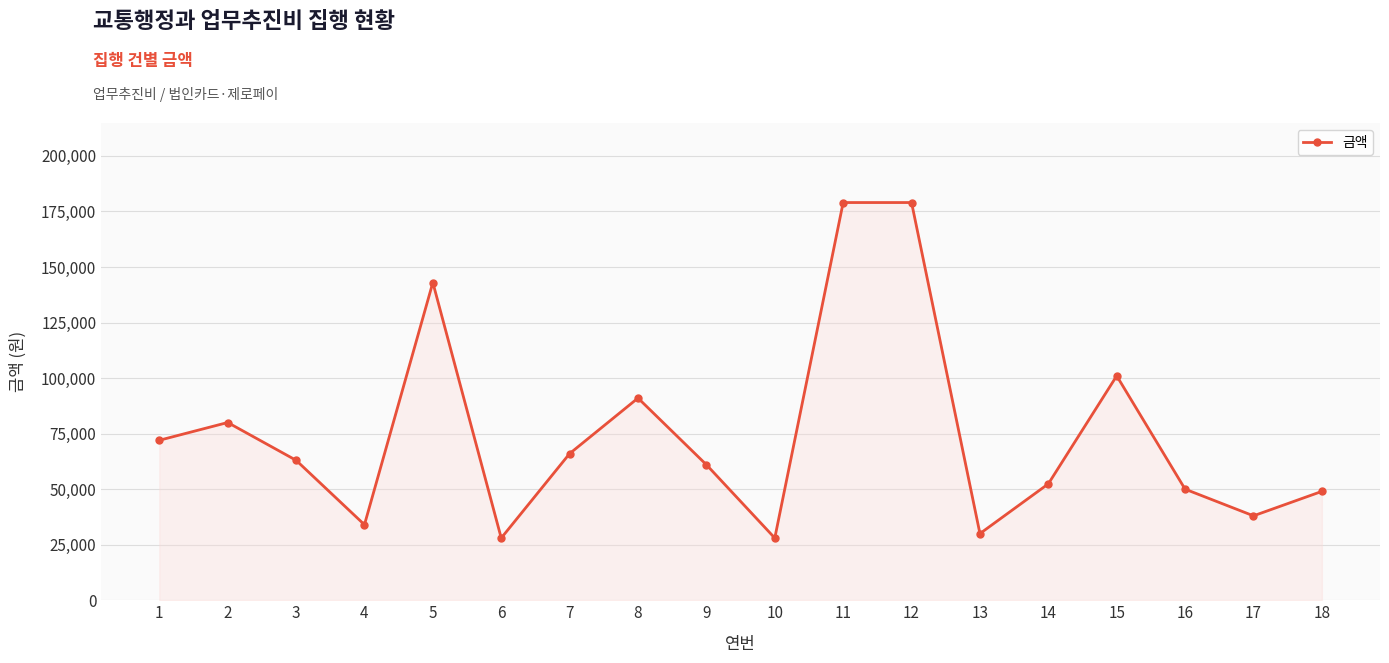

Which has a higher value, 3 or 6?

3